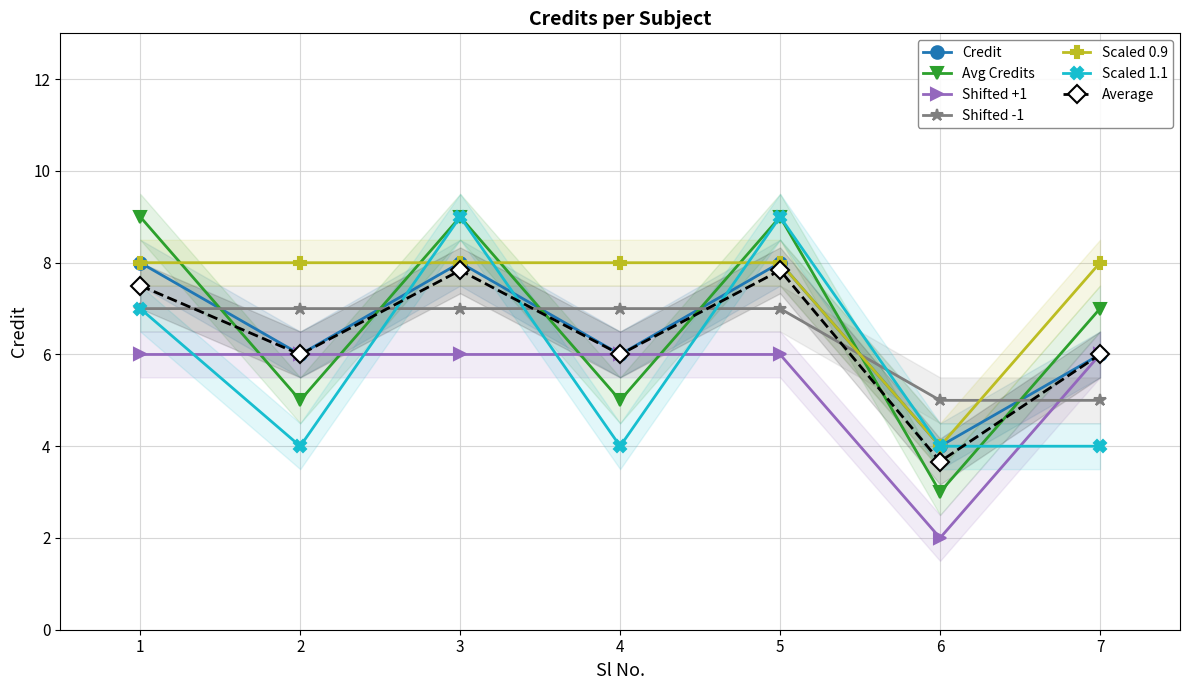

List the labels in order of value, smallest first.

6, 2, 4, 7, 1, 3, 5